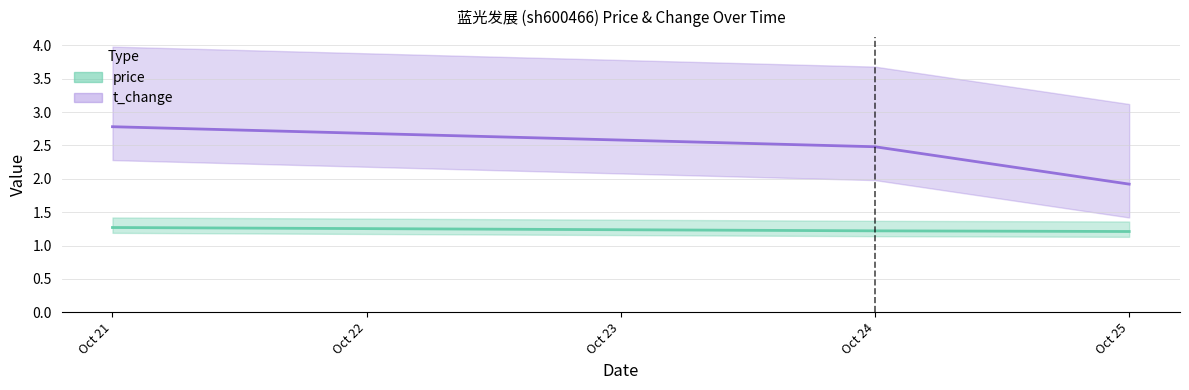

Does the chart have visible grid lines?

Yes